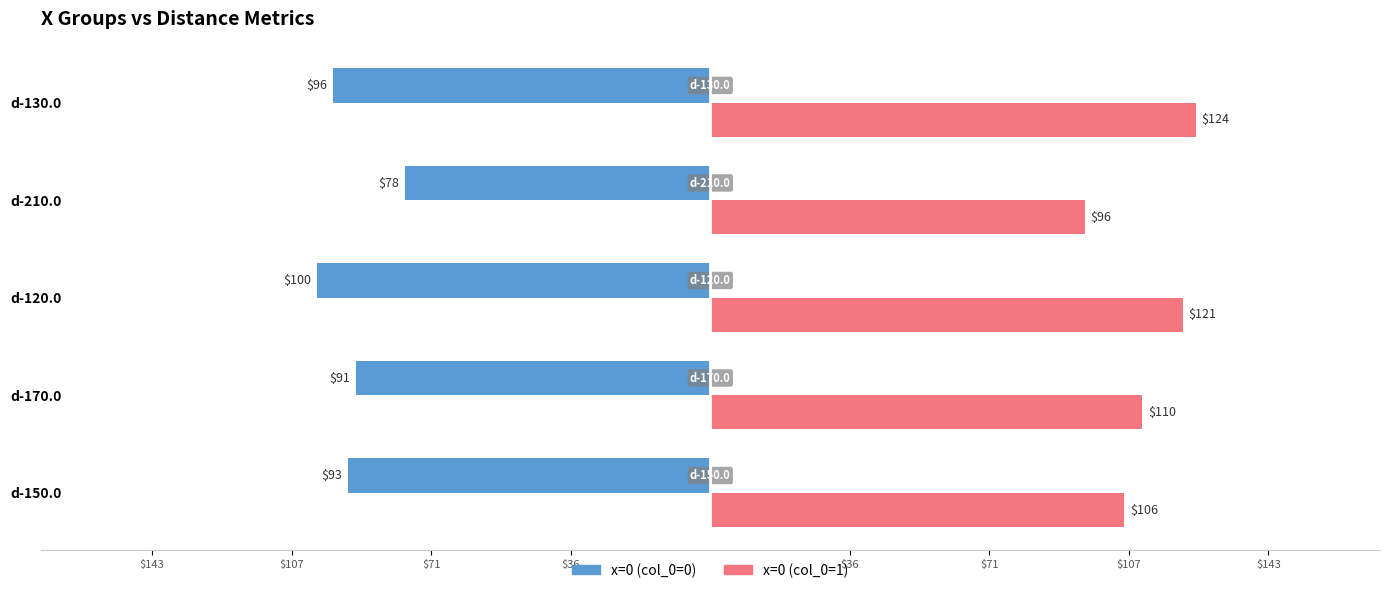

What are all the series names shown in the legend?

x=0 (col_0=0), x=0 (col_0=1)